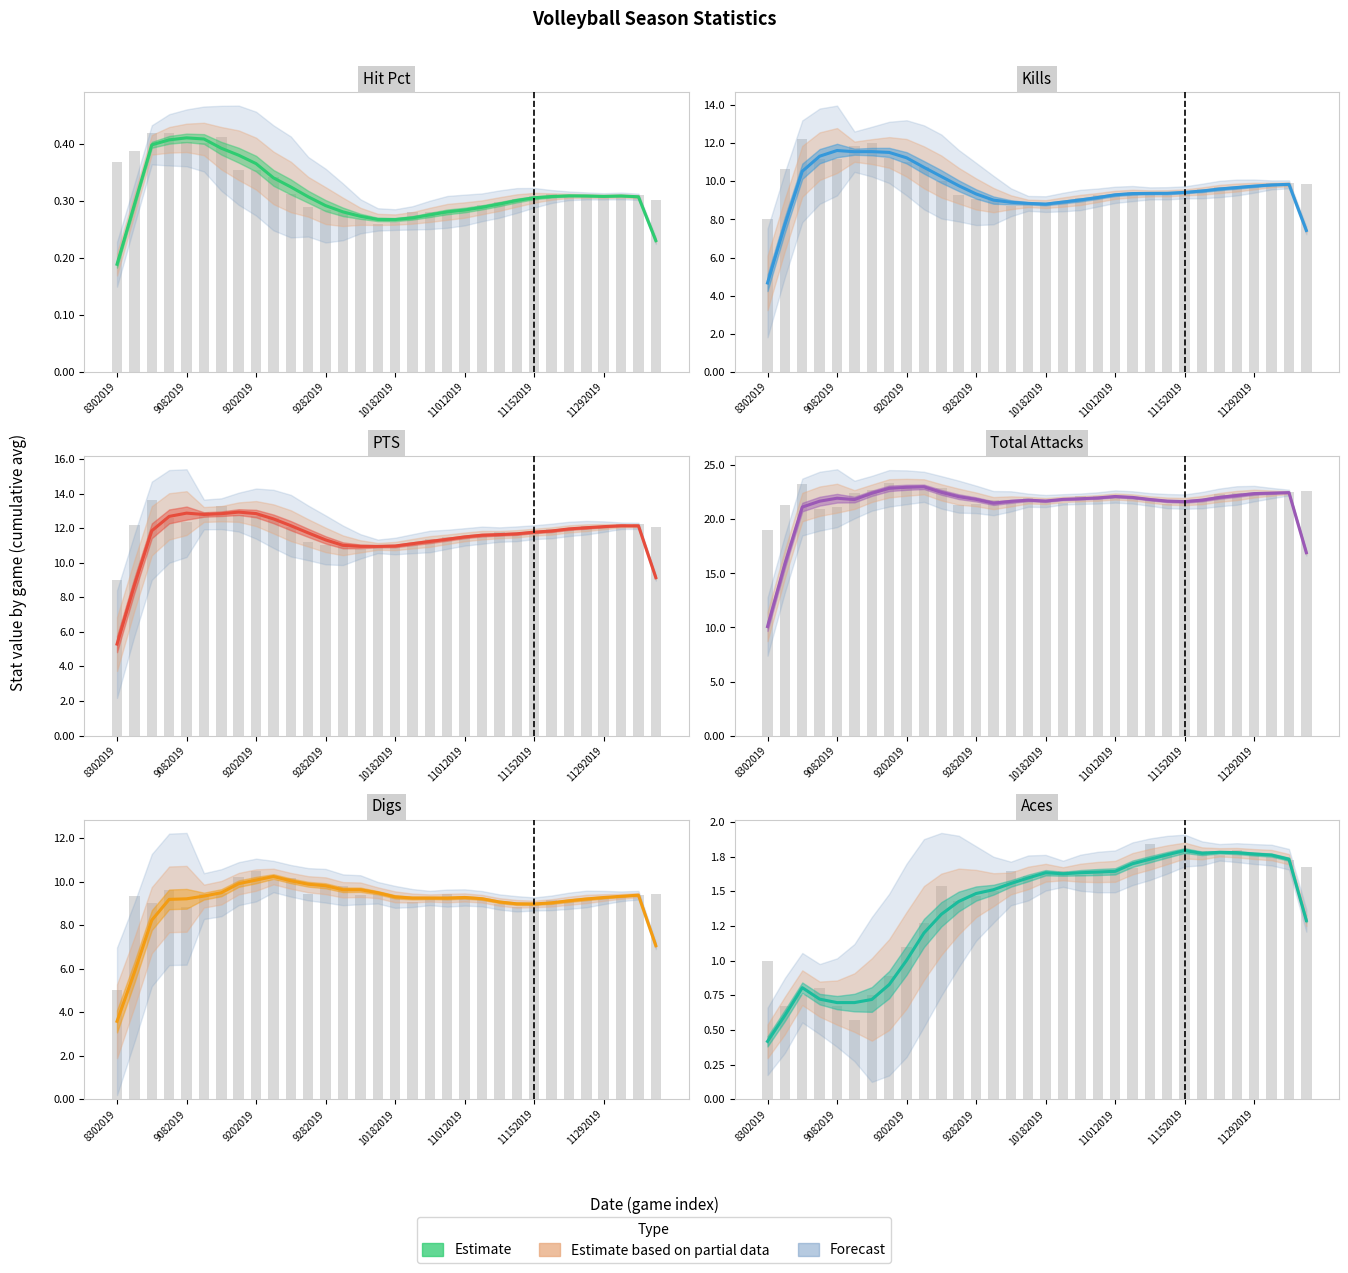

List the series in order of their peak value, highest first.

Total Attacks, PTS, Kills, Digs, Aces, Hit Pct